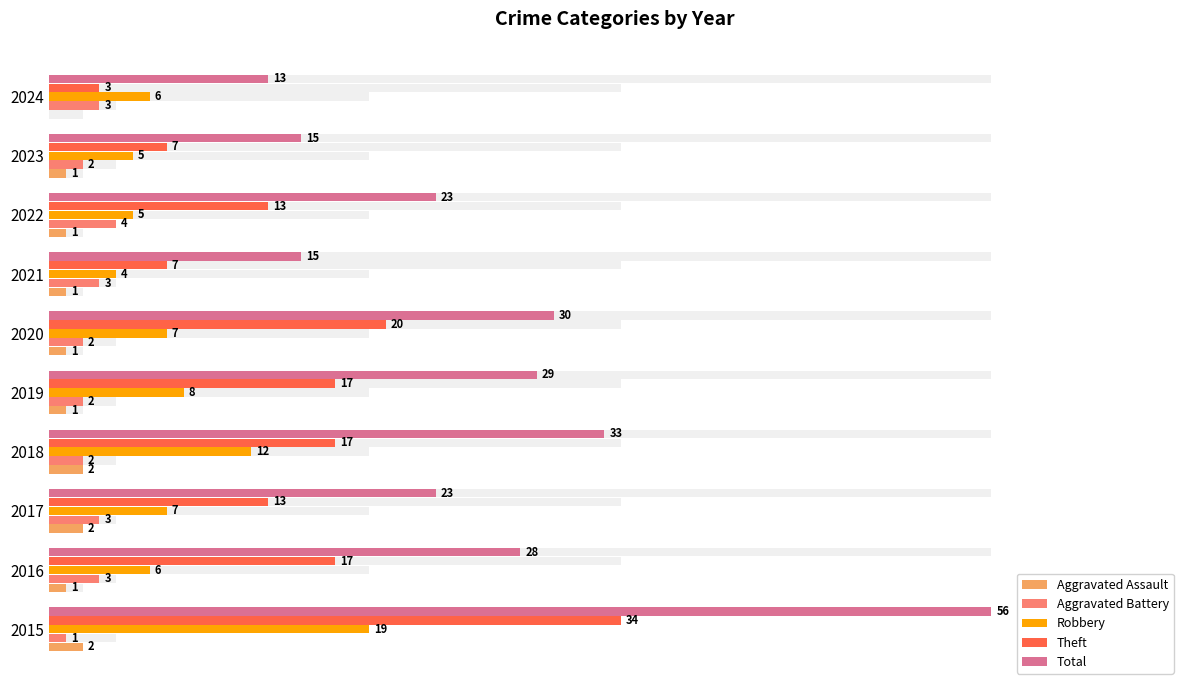

How many data points in Theft are less than 17?

5